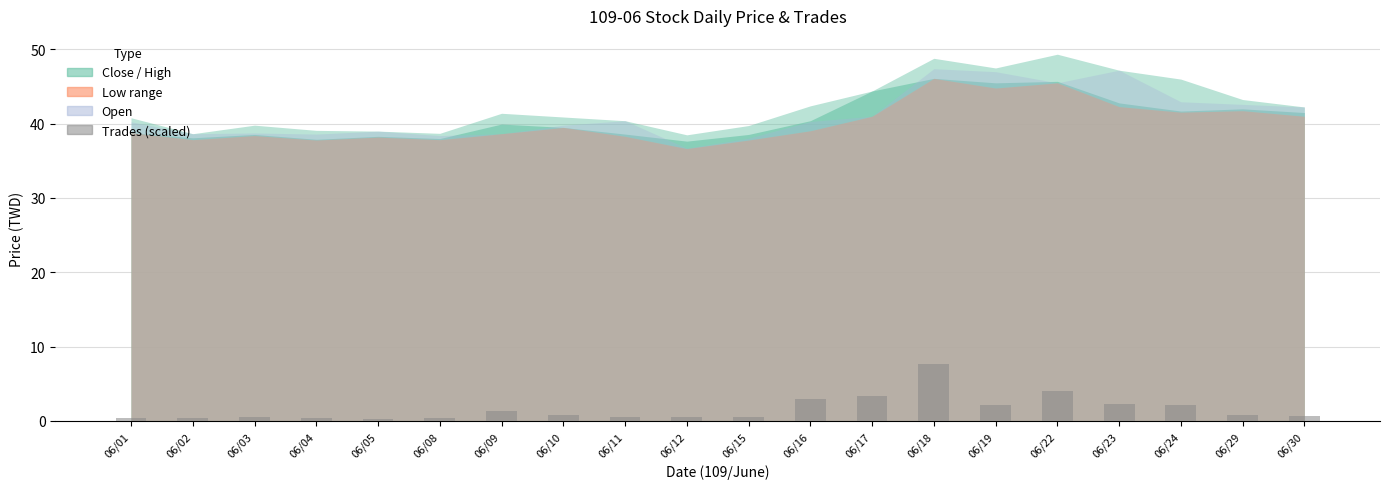

What is the maximum value shown in the chart?

7.6